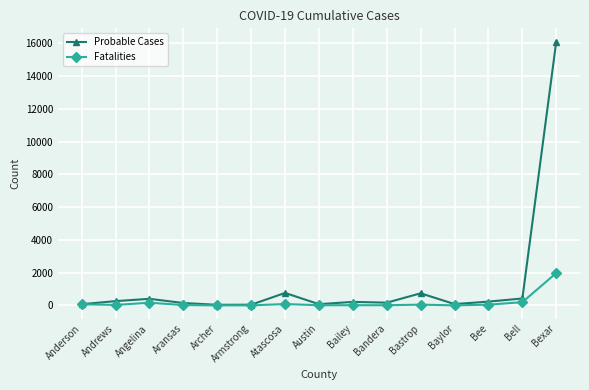

The value of Fatalities at Bexar is 1980. True or false?

True